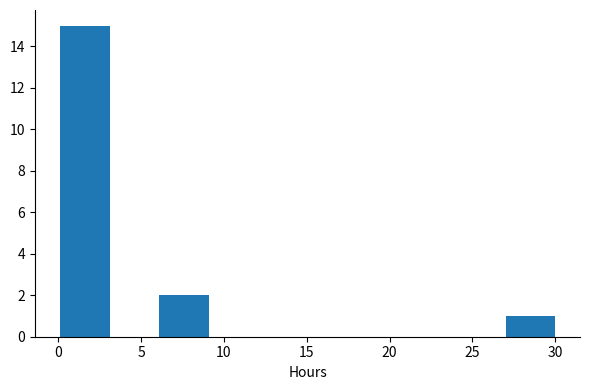

Which range on the x-axis has the tallest bar?

0 to 3